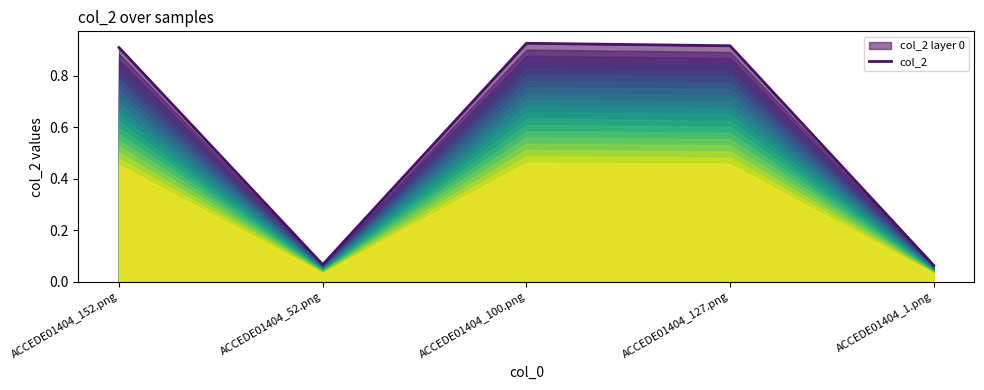

Reading left to right, extract all data points from this chart.

ACCEDE01404_152.png=0.9	ACCEDE01404_52.png=0.1	ACCEDE01404_100.png=0.9	ACCEDE01404_127.png=0.9	ACCEDE01404_1.png=0.1